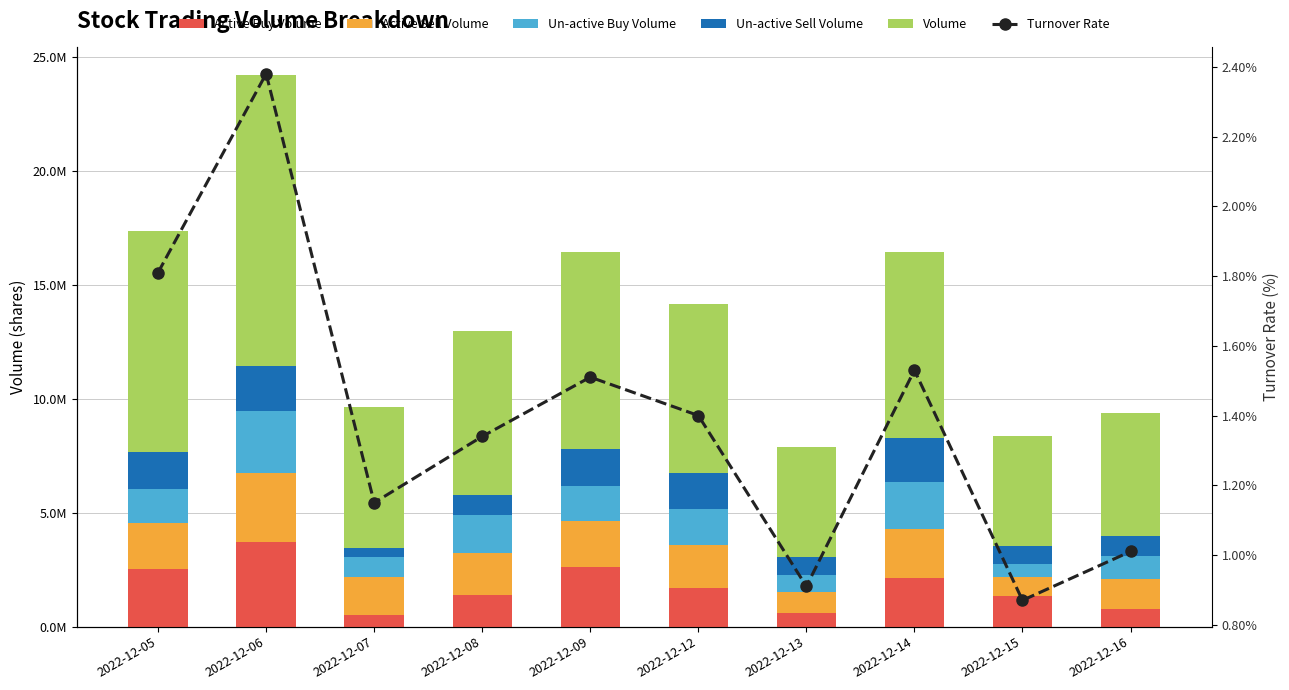

True or false: Turnover Rate has a value of 1.5 at 2022-12-15.

False